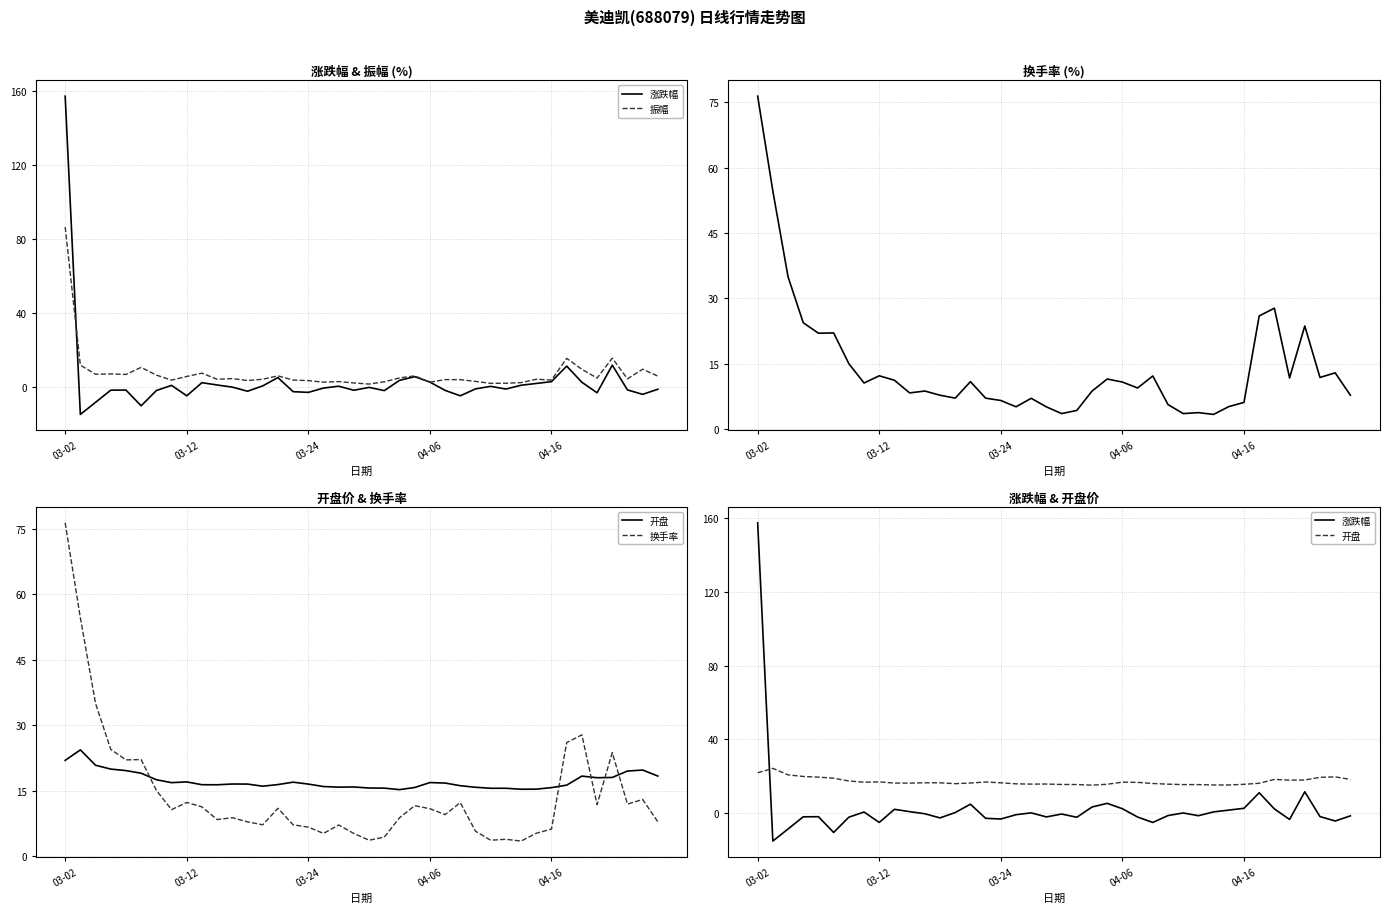

What is the highest value of the 换手率 series?

76.4